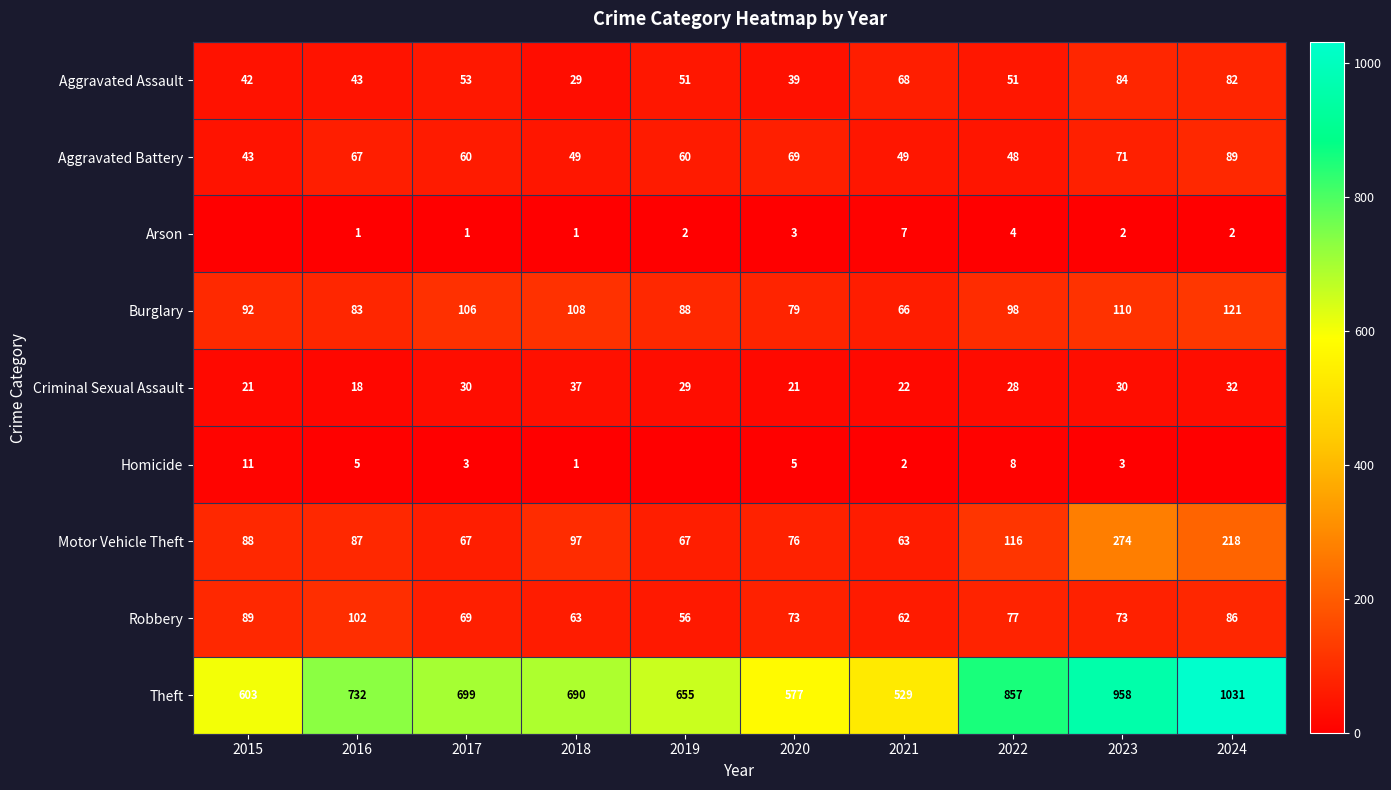

True or false: Aggravated Assault has a value of 114 at 2023.

False